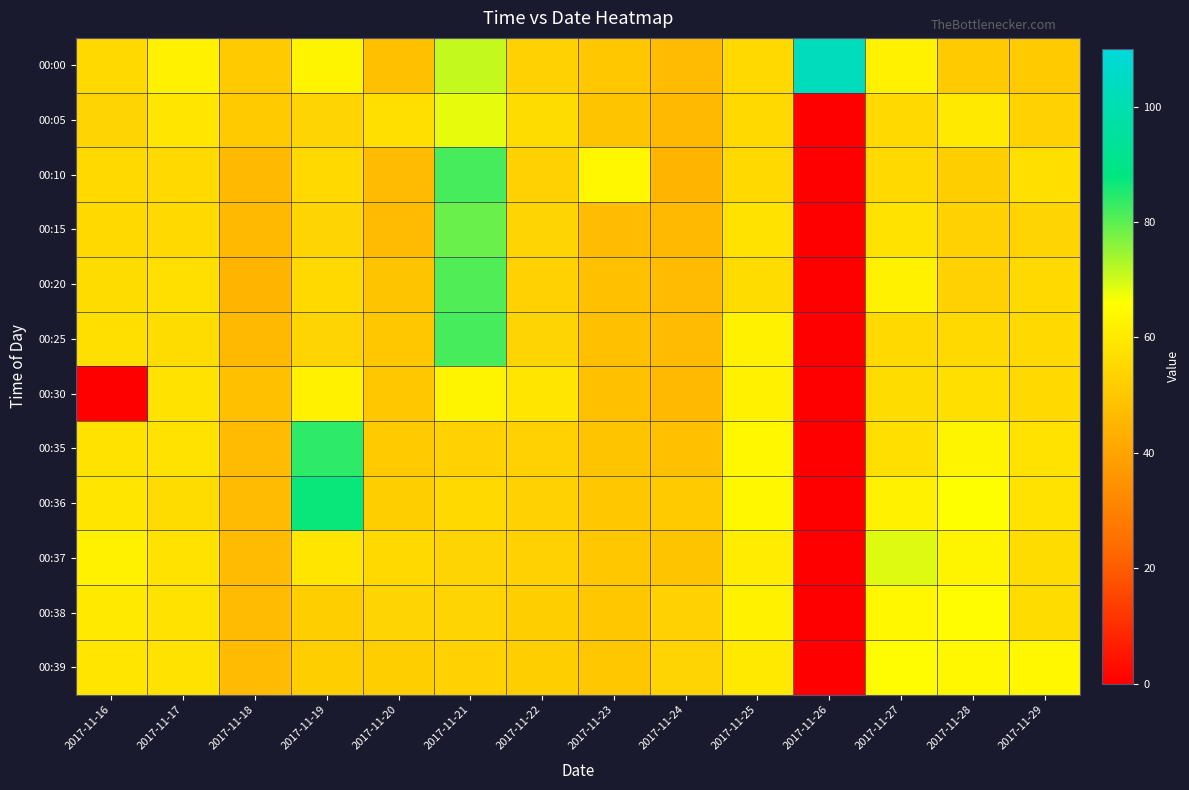

Reading left to right, what are all the values shown in this chart?

00:00: 2017-11-16=55	2017-11-17=62	2017-11-18=51	2017-11-19=63	2017-11-20=48	2017-11-21=71	2017-11-22=53	2017-11-23=50	2017-11-24=47	2017-11-25=55	2017-11-26=103	2017-11-27=62	2017-11-28=51	2017-11-29=51
00:05: 2017-11-16=54	2017-11-17=59	2017-11-18=51	2017-11-19=54	2017-11-20=57	2017-11-21=68	2017-11-22=56	2017-11-23=49	2017-11-24=46	2017-11-25=55	2017-11-26=0	2017-11-27=55	2017-11-28=60	2017-11-29=53
00:10: 2017-11-16=55	2017-11-17=55	2017-11-18=46	2017-11-19=55	2017-11-20=47	2017-11-21=82	2017-11-22=53	2017-11-23=64	2017-11-24=45	2017-11-25=55	2017-11-26=0	2017-11-27=55	2017-11-28=52	2017-11-29=57
00:15: 2017-11-16=55	2017-11-17=55	2017-11-18=46	2017-11-19=54	2017-11-20=47	2017-11-21=79	2017-11-22=54	2017-11-23=47	2017-11-24=46	2017-11-25=58	2017-11-26=0	2017-11-27=58	2017-11-28=53	2017-11-29=54
00:20: 2017-11-16=56	2017-11-17=57	2017-11-18=45	2017-11-19=55	2017-11-20=49	2017-11-21=81	2017-11-22=53	2017-11-23=48	2017-11-24=47	2017-11-25=56	2017-11-26=0	2017-11-27=62	2017-11-28=53	2017-11-29=55
00:25: 2017-11-16=57	2017-11-17=56	2017-11-18=46	2017-11-19=54	2017-11-20=50	2017-11-21=82	2017-11-22=54	2017-11-23=48	2017-11-24=47	2017-11-25=62	2017-11-26=0	2017-11-27=55	2017-11-28=55	2017-11-29=55
00:30: 2017-11-16=0	2017-11-17=58	2017-11-18=48	2017-11-19=62	2017-11-20=50	2017-11-21=63	2017-11-22=59	2017-11-23=48	2017-11-24=46	2017-11-25=62	2017-11-26=0	2017-11-27=56	2017-11-28=57	2017-11-29=55
00:35: 2017-11-16=58	2017-11-17=58	2017-11-18=47	2017-11-19=84	2017-11-20=51	2017-11-21=53	2017-11-22=53	2017-11-23=49	2017-11-24=48	2017-11-25=64	2017-11-26=0	2017-11-27=57	2017-11-28=63	2017-11-29=58
00:36: 2017-11-16=59	2017-11-17=56	2017-11-18=47	2017-11-19=87	2017-11-20=52	2017-11-21=55	2017-11-22=53	2017-11-23=50	2017-11-24=51	2017-11-25=64	2017-11-26=0	2017-11-27=62	2017-11-28=66	2017-11-29=58
00:37: 2017-11-16=62	2017-11-17=58	2017-11-18=47	2017-11-19=59	2017-11-20=55	2017-11-21=54	2017-11-22=53	2017-11-23=50	2017-11-24=49	2017-11-25=61	2017-11-26=0	2017-11-27=69	2017-11-28=63	2017-11-29=56
00:38: 2017-11-16=60	2017-11-17=58	2017-11-18=47	2017-11-19=52	2017-11-20=54	2017-11-21=54	2017-11-22=52	2017-11-23=50	2017-11-24=53	2017-11-25=62	2017-11-26=0	2017-11-27=64	2017-11-28=65	2017-11-29=56
00:39: 2017-11-16=59	2017-11-17=58	2017-11-18=47	2017-11-19=52	2017-11-20=52	2017-11-21=53	2017-11-22=52	2017-11-23=50	2017-11-24=54	2017-11-25=60	2017-11-26=0	2017-11-27=65	2017-11-28=64	2017-11-29=64